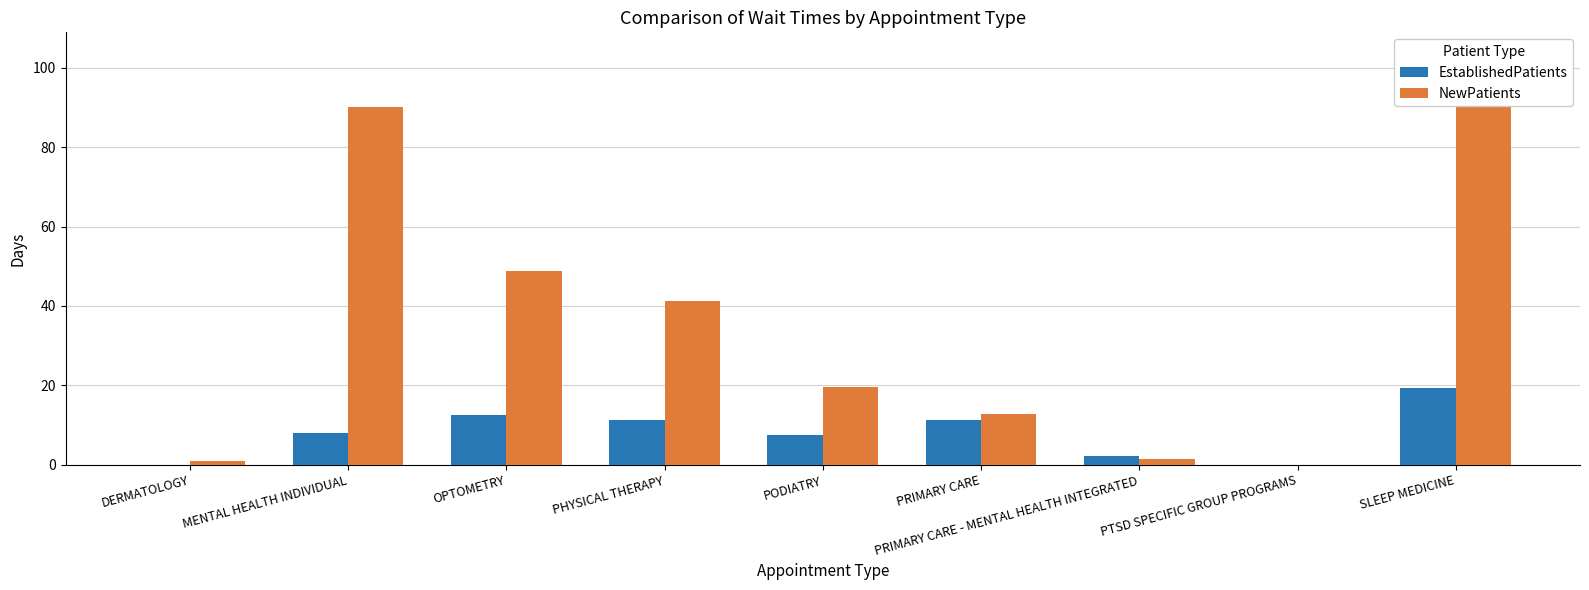

What position from the right is PTSD SPECIFIC GROUP PROGRAMS?

2